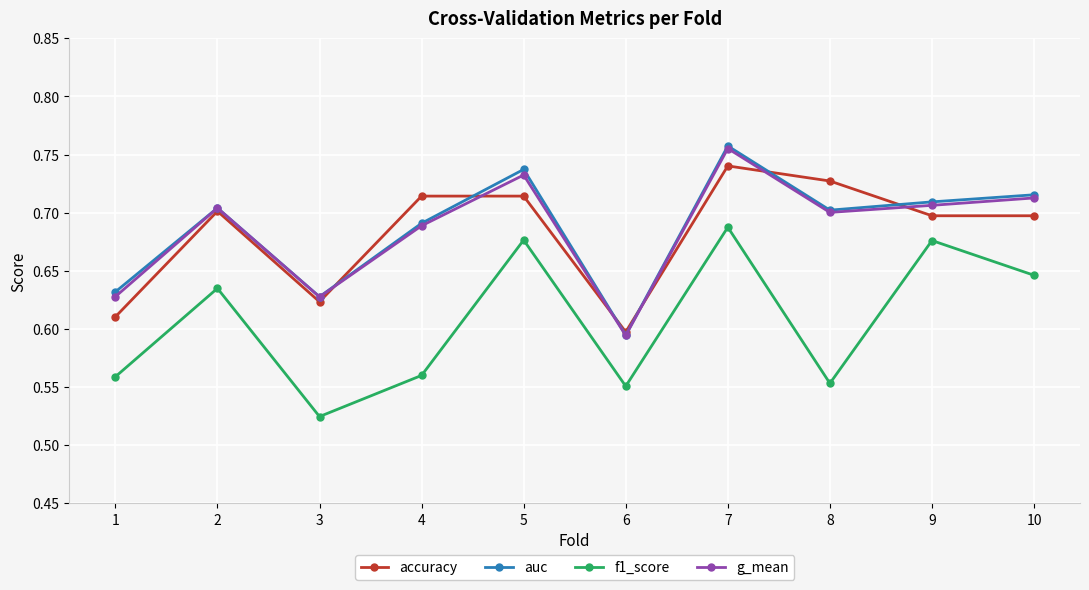

What is the difference between the auc values at 6 and 10?

0.1